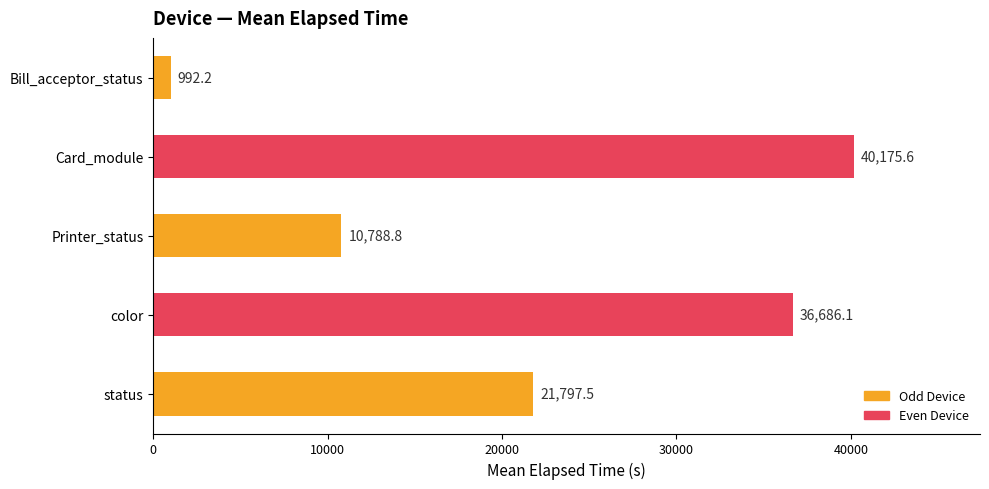

Rank the categories by value from highest to lowest.

Card_module, color, status, Printer_status, Bill_acceptor_status